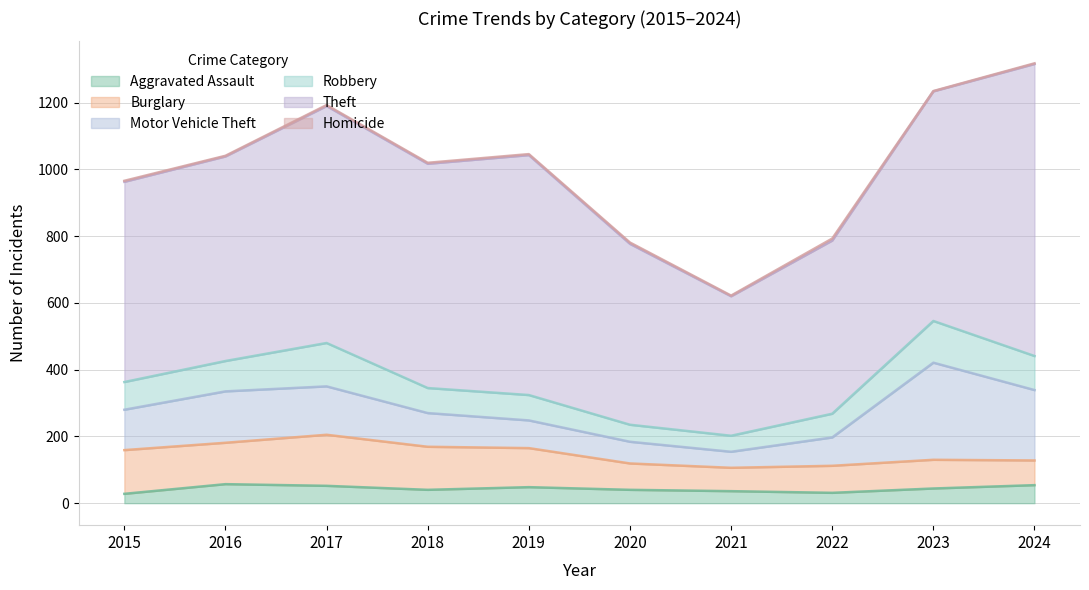

At 2022, list the series in order from smallest to largest.

Homicide, Aggravated Assault, Robbery, Burglary, Motor Vehicle Theft, Theft